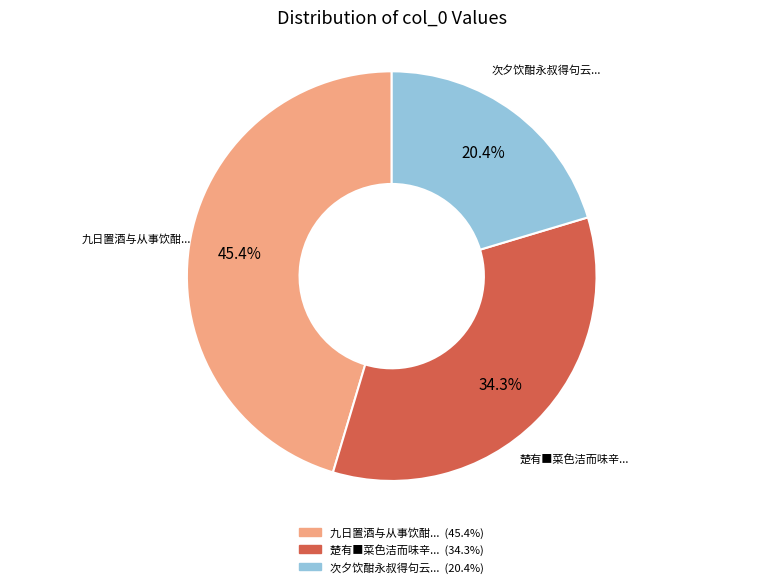

Does any single category account for the majority?

No